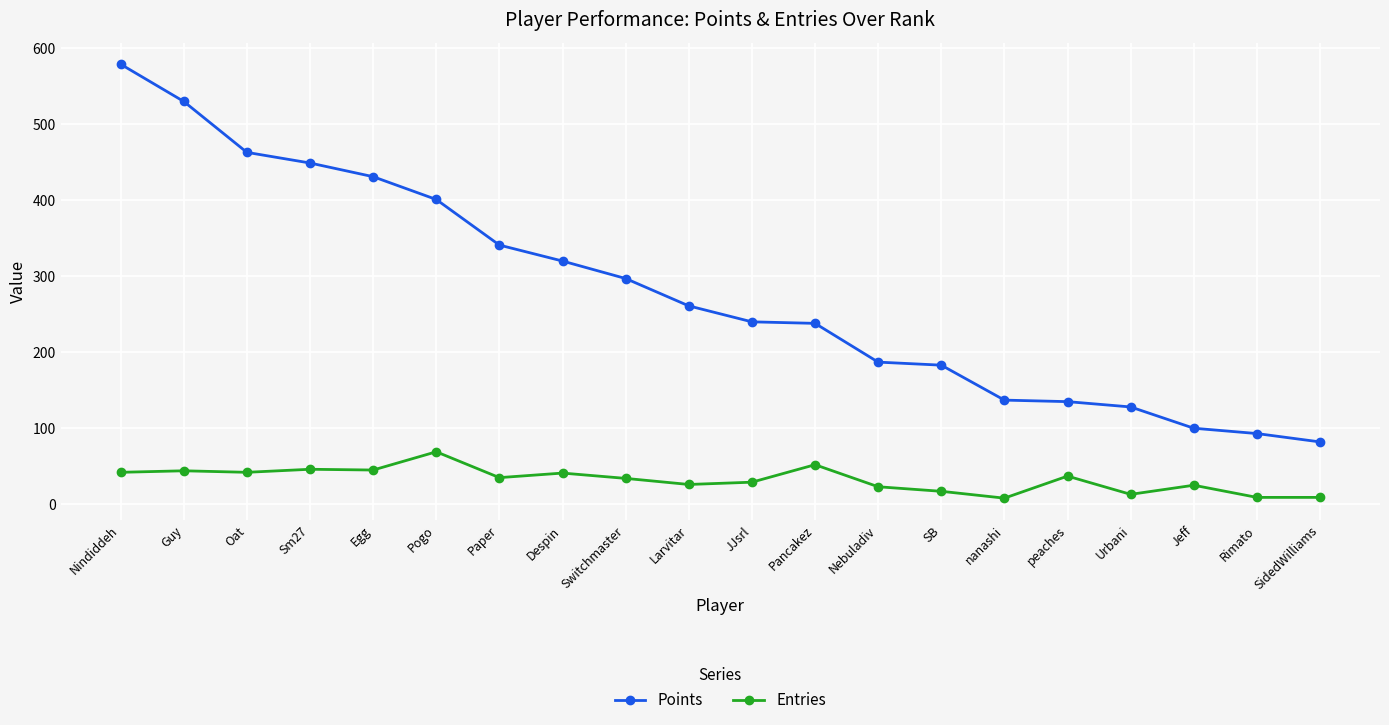

What position from the right is peaches?

5